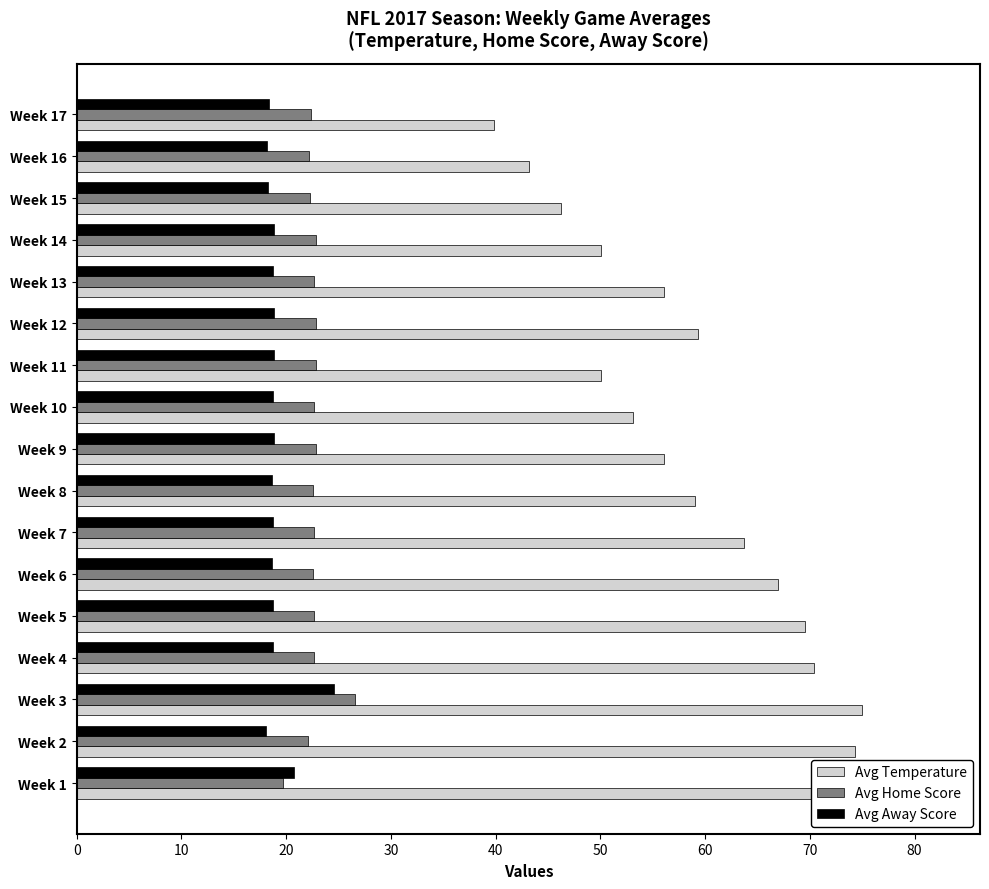

What is the minimum value shown in the chart?

18.1